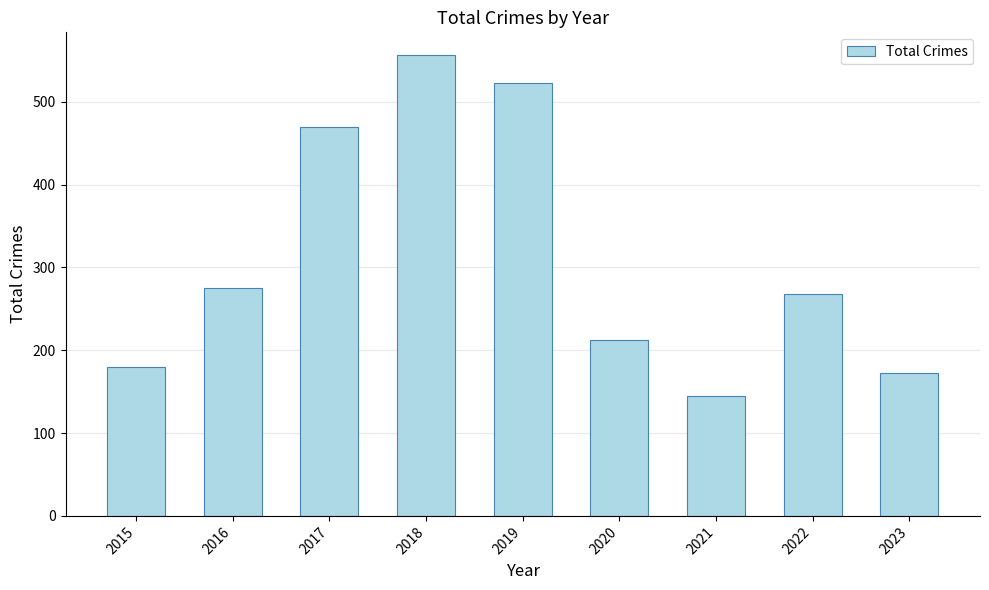

What is the difference between the second highest and second lowest values?

350